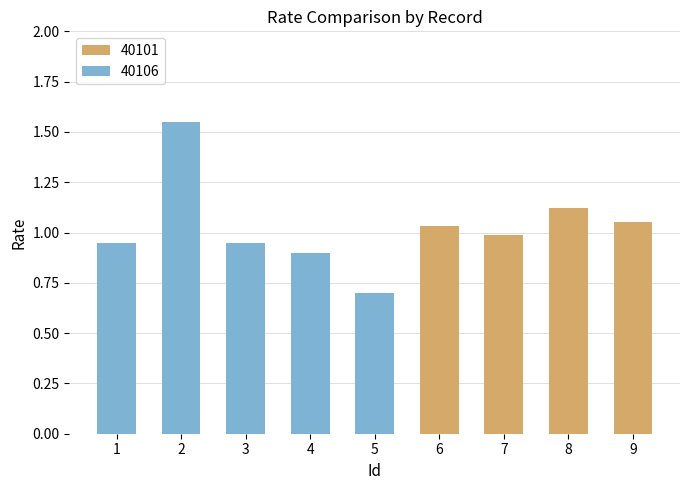

True or false: 40101 has a value of 0.6 at 7.

False